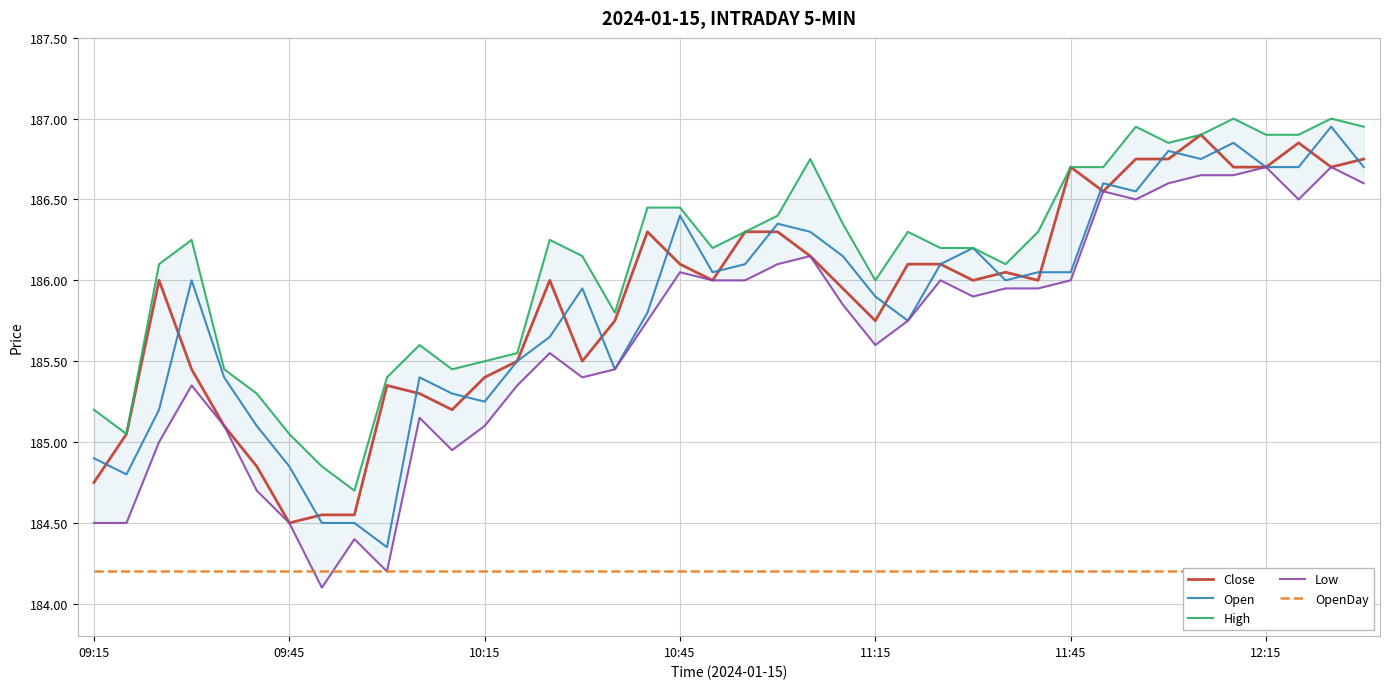

How many data points does each series have?

40